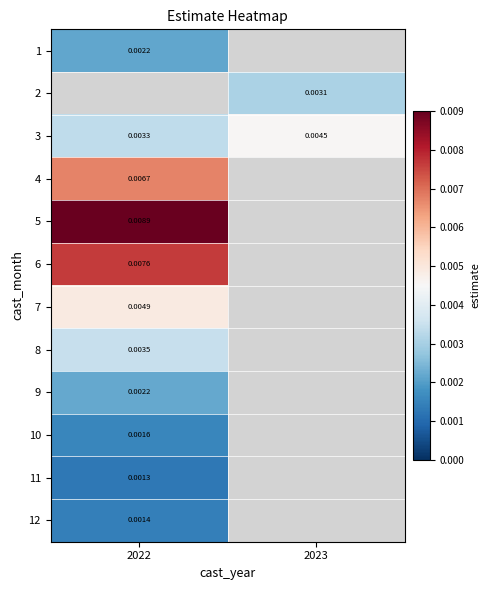

Is the value of 9 at 2023 greater than the value of 7 at 2022?

No